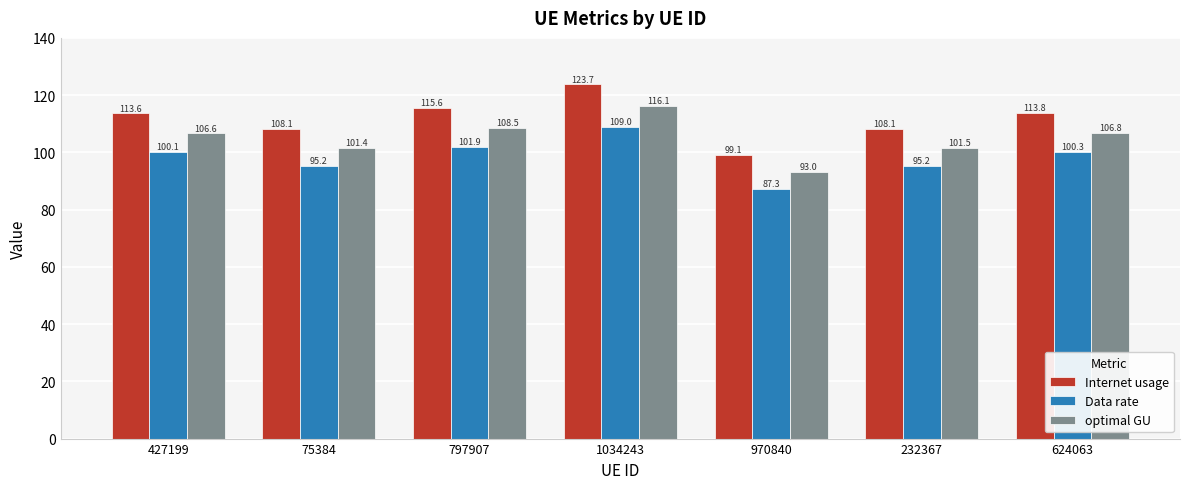

What is the label of the 7th bar from the right?

427199